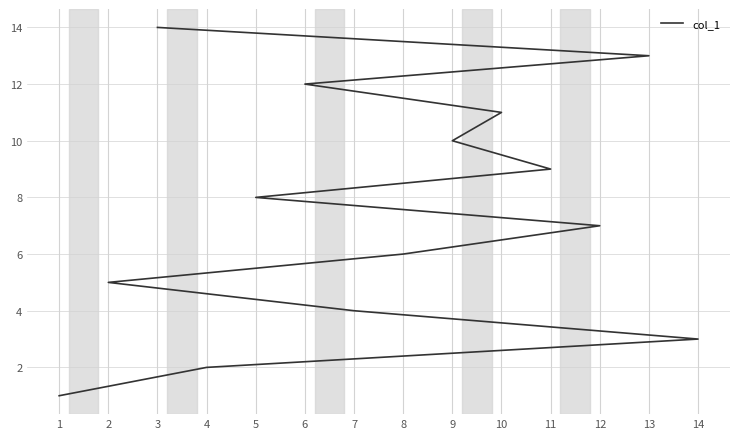

What is the value of the 11th point from the left?

11